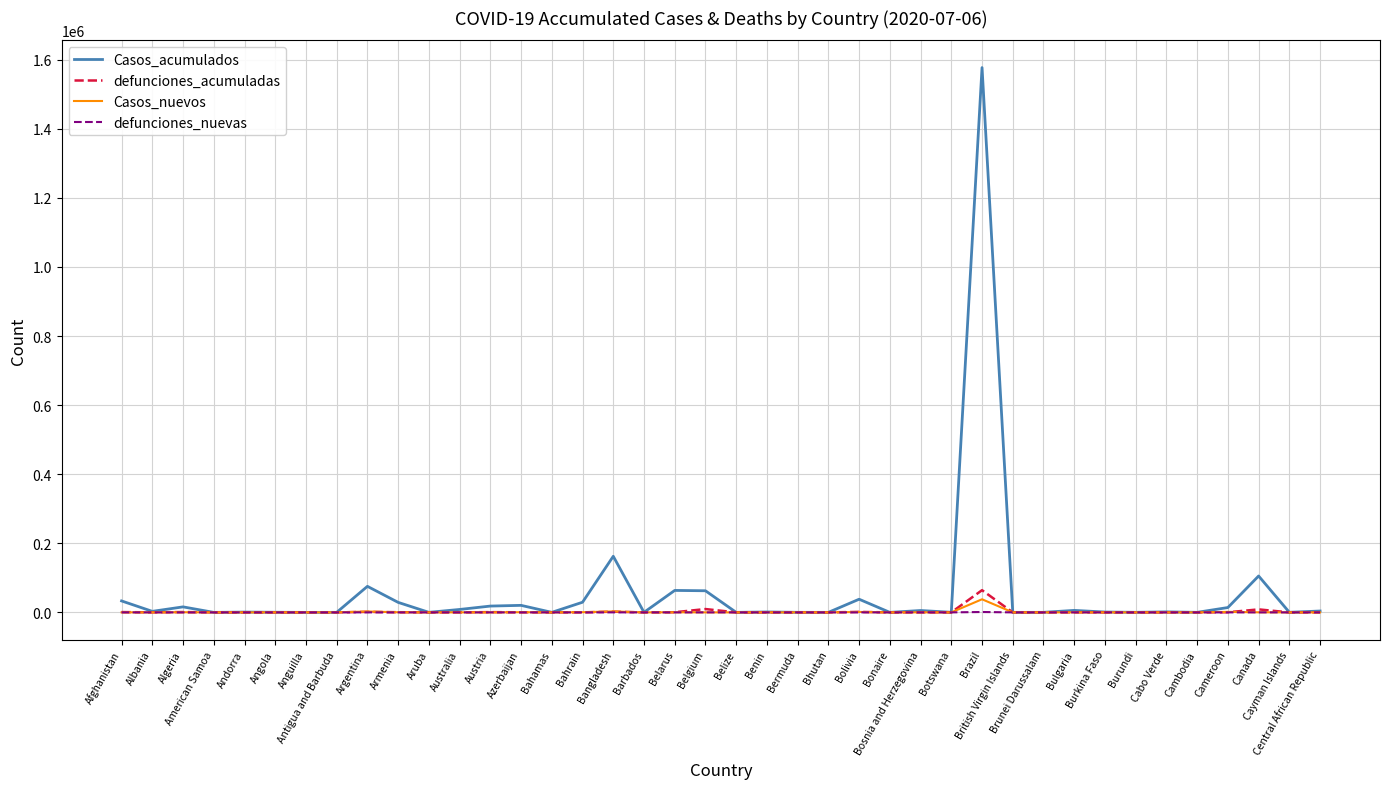

What is the maximum value shown in the chart?

1577004